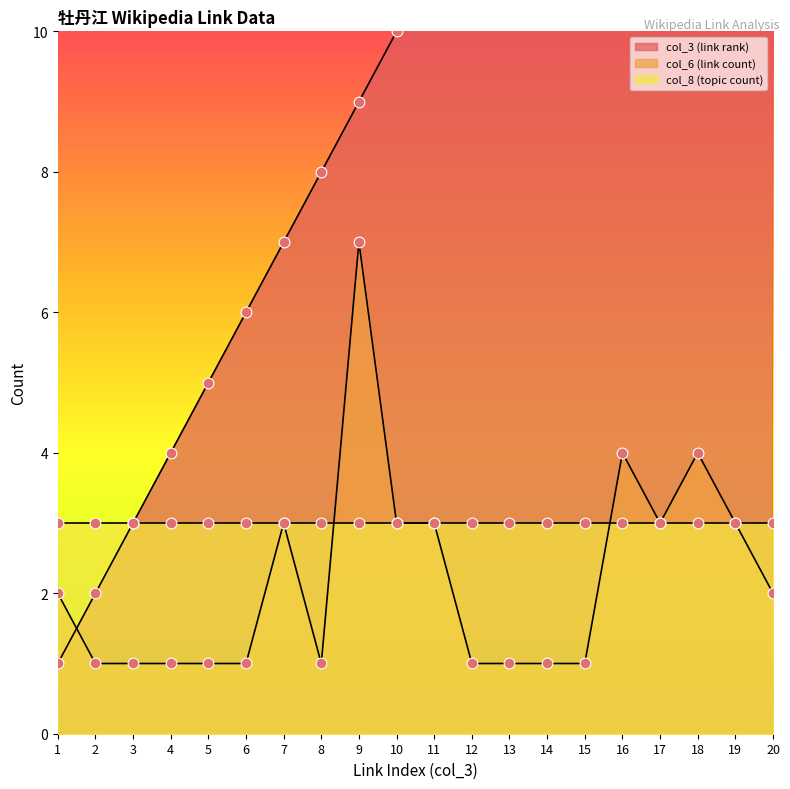

Which series contains the highest Y value?

col_3 (link rank)